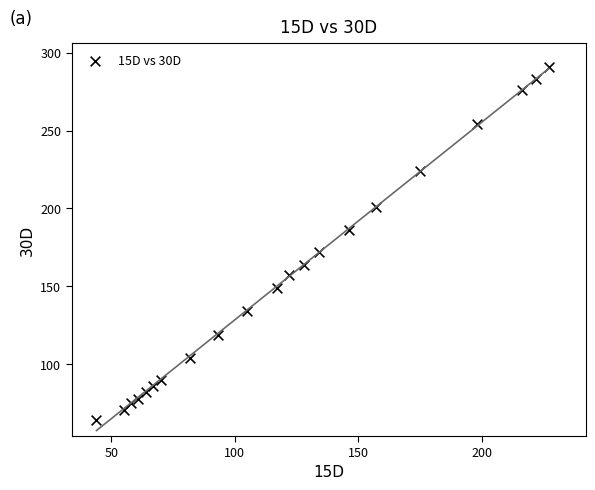

What is the range of Y values (max minus min)?

227